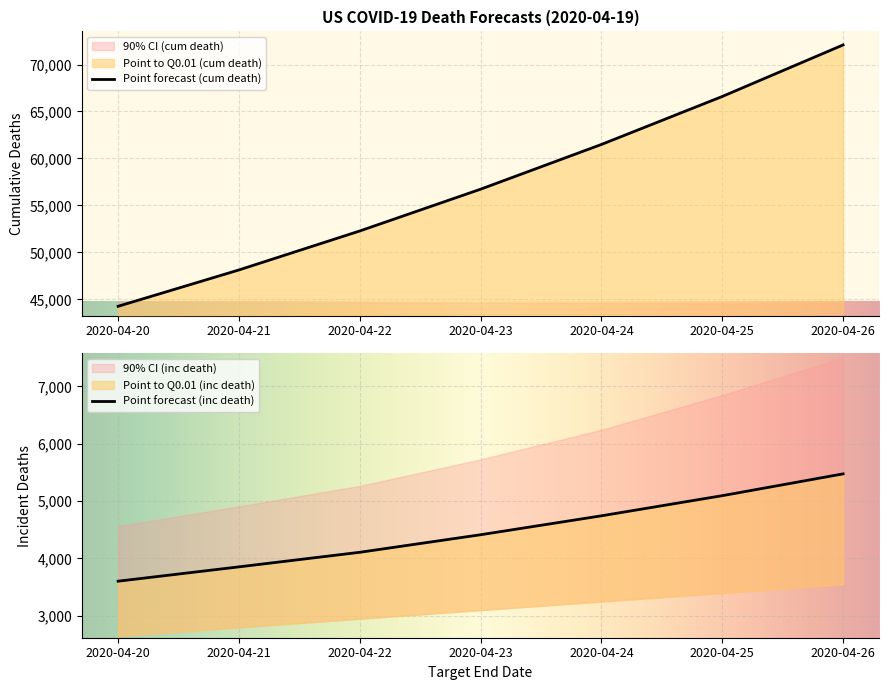

Reading left to right, extract all data points from this chart.

point_cum_death: 2020-04-20=44265	2020-04-21=48133	2020-04-22=52282	2020-04-23=56729	2020-04-24=61490	2020-04-25=66597	2020-04-26=72084
q01_cum_death: 2020-04-20=3604	2020-04-21=3854	2020-04-22=4108	2020-04-23=4414	2020-04-24=4744	2020-04-25=5095	2020-04-26=5475